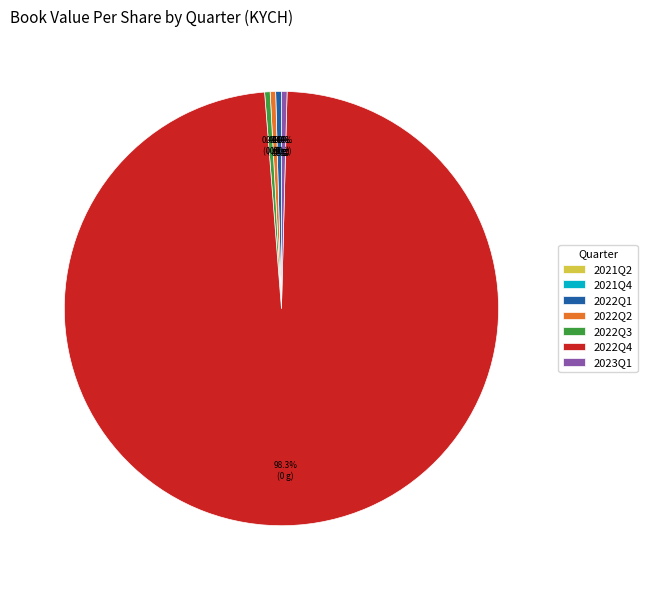

Between 2022Q4 and 2022Q2, which is larger?

2022Q4